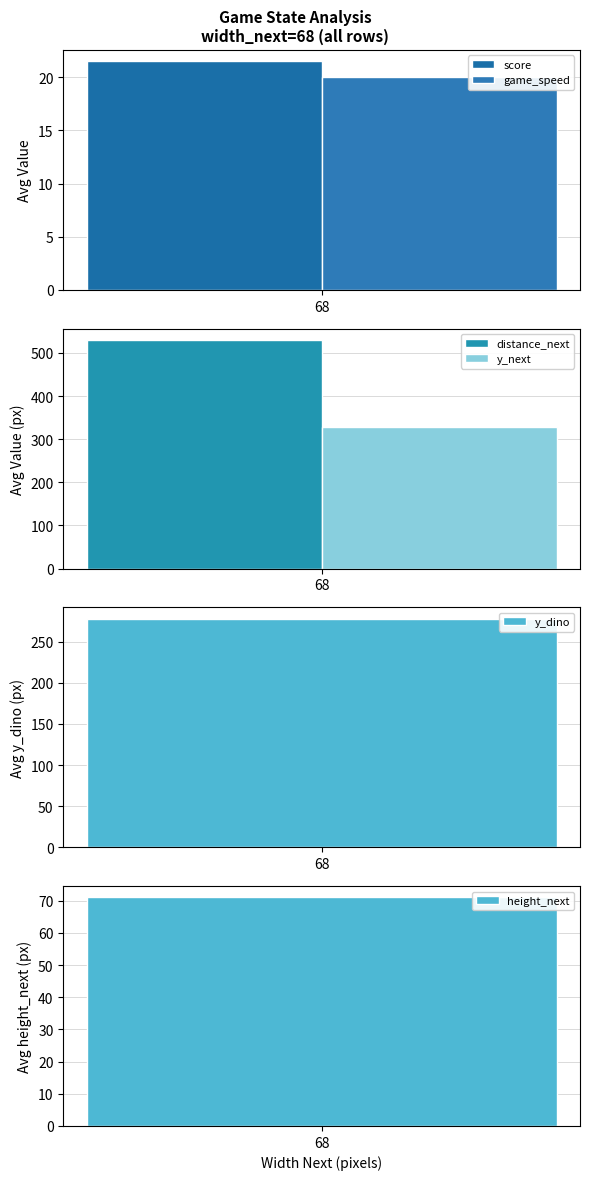

What are all the series names shown in the legend?

score, distance_next, y_dino, y_next, height_next, game_speed